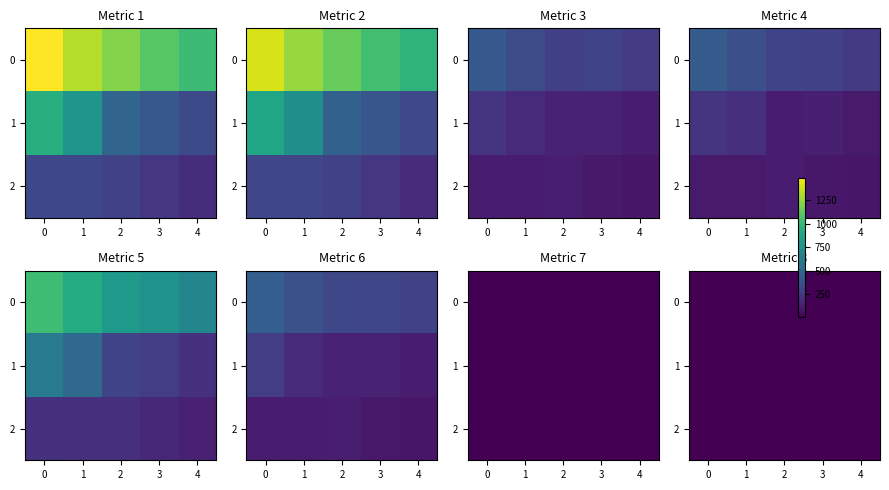

Is the value of row_0 at 0 greater than the value of row_1 at 4?

Yes